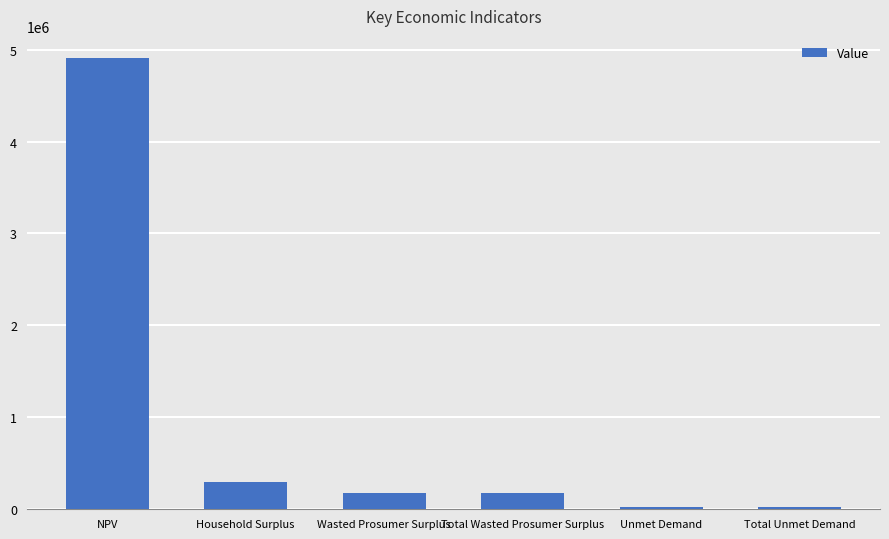

What is the sum of the values at Unmet Demand and NPV?

4924379.3